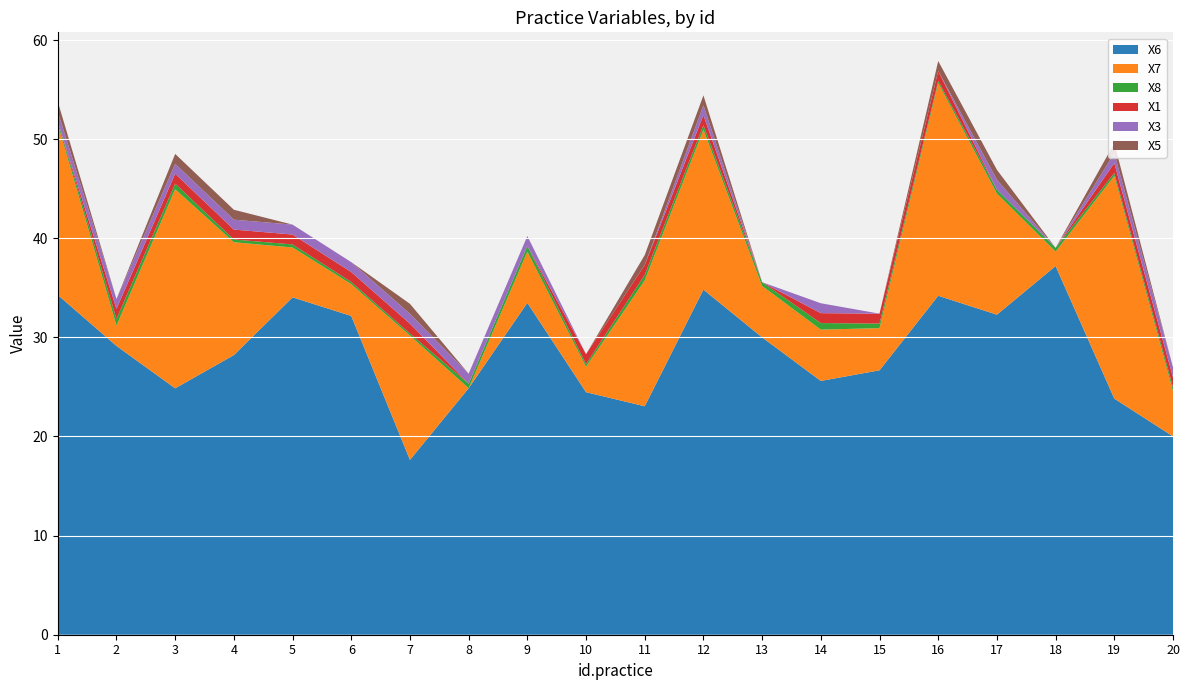

Reading right to left, what are all the values shown in this chart?

X6: 20.0	23.8	37.2	32.3	34.2	26.7	25.6	30.0	34.8	23.1	24.5	33.5	24.9	17.6	32.2	34.0	28.2	24.9	29.1	34.3
X7: 4.6	22.5	1.5	12.2	21.5	4.3	5.2	5.2	16.1	12.7	2.6	5.2	0.0	12.5	3.2	5.0	11.4	20.1	2.1	17.2
X8: 0.4	0.3	0.4	0.4	0.2	0.5	0.7	0.4	0.5	0.6	0.3	0.6	0.5	0.2	0.2	0.3	0.3	0.6	0.7	0.3
X1: 1.0	1.0	0.0	0.0	1.0	1.0	1.0	0.0	1.0	1.0	1.0	0.0	0.0	1.0	1.0	1.0	1.0	1.0	1.0	0.0
X3: 1.0	1.0	0.0	1.0	0.0	0.0	1.0	0.0	1.0	0.0	0.0	1.0	1.0	1.0	1.0	1.0	1.0	1.0	1.0	1.0
X5: 0.0	1.0	0.0	1.0	1.0	0.0	0.0	0.0	1.0	1.0	0.0	0.0	0.0	1.0	0.0	0.0	1.0	1.0	0.0	1.0